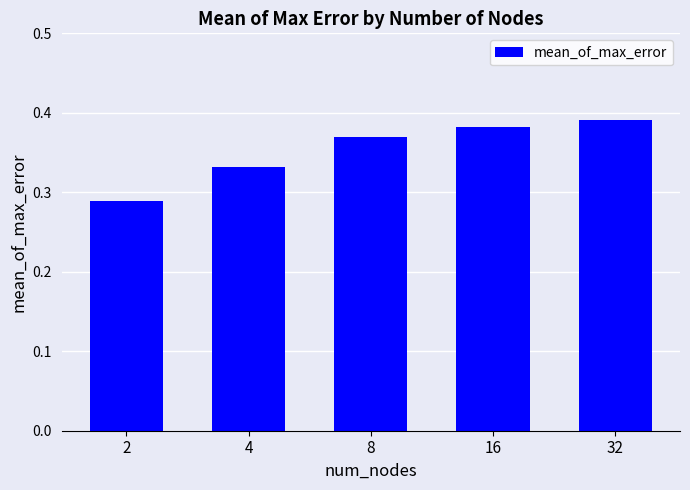

Which label corresponds to the smallest value in the chart?

2